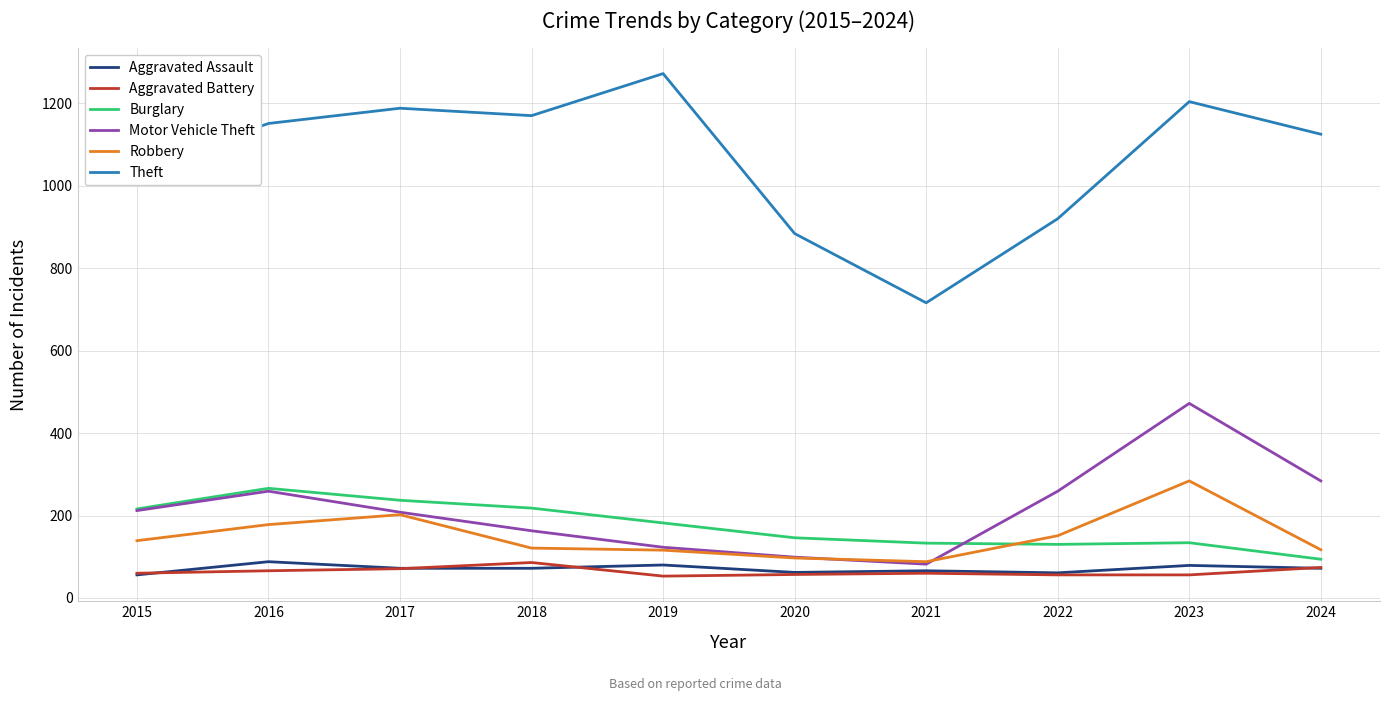

True or false: Theft has more than 0 interior local peaks.

True